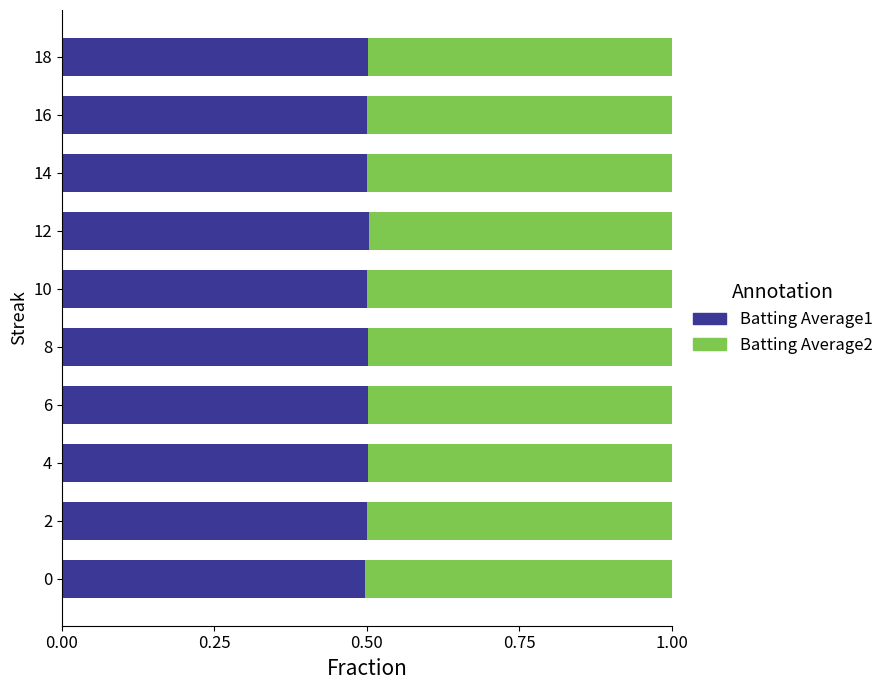

Count the Batting Average1 values in the range 0 to 1.

10